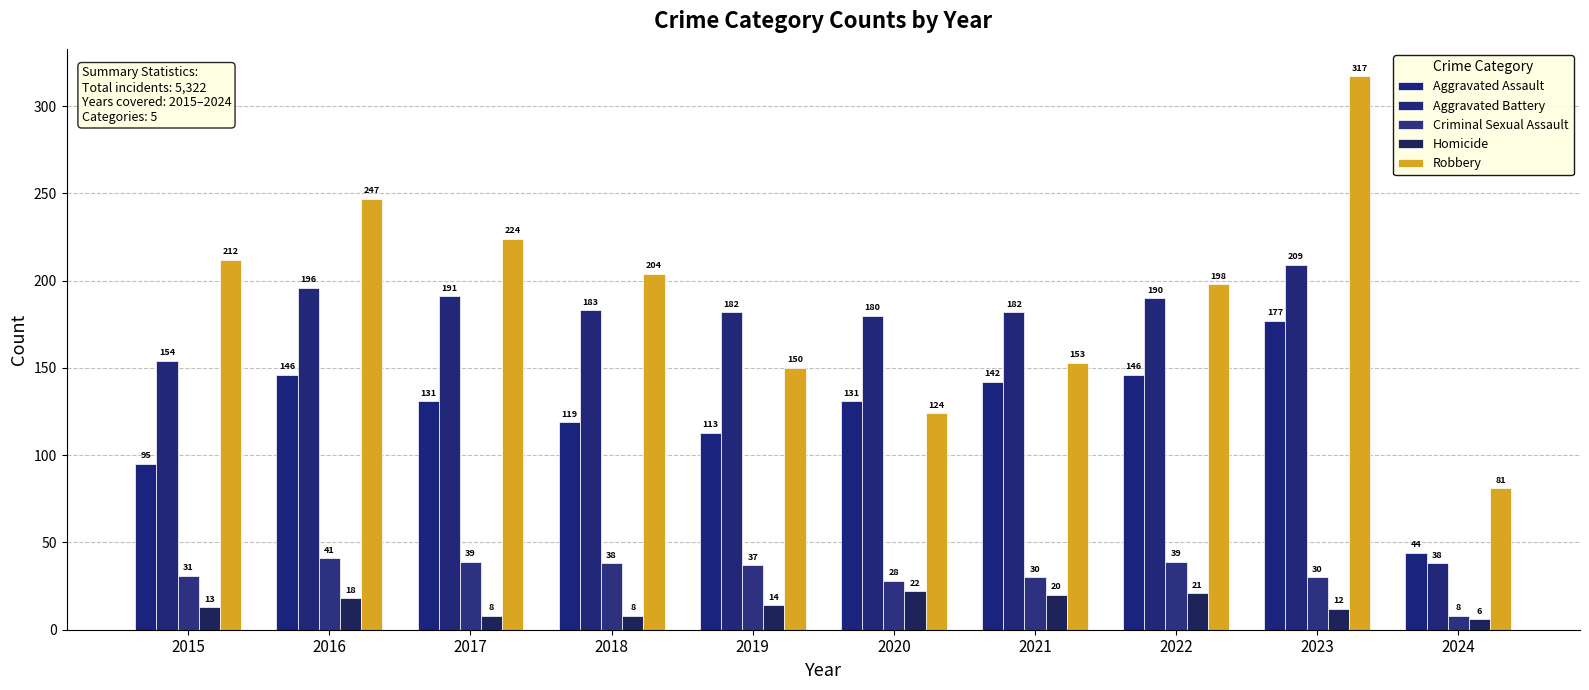

What is the difference between the Aggravated Battery values at 2021 and 2015?

28